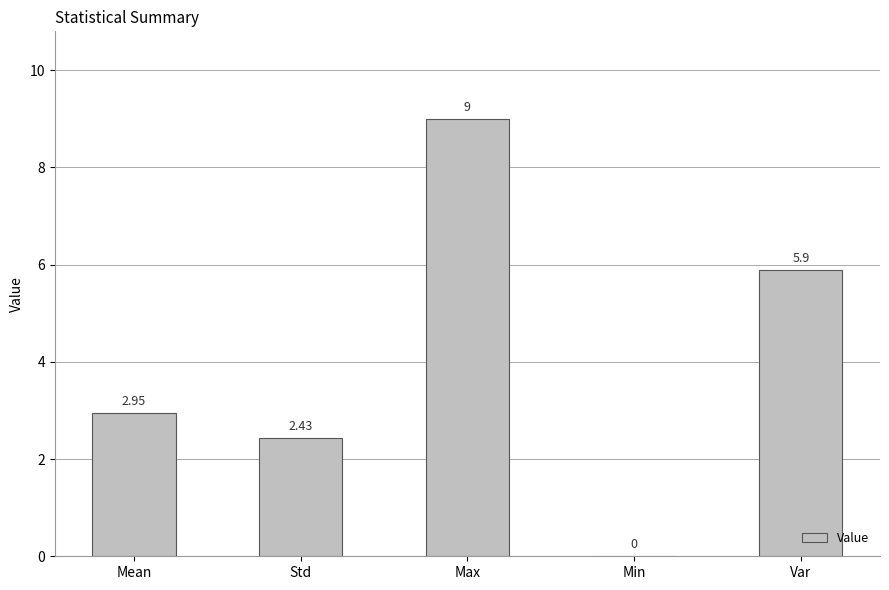

Between Mean and Min, which is larger?

Mean